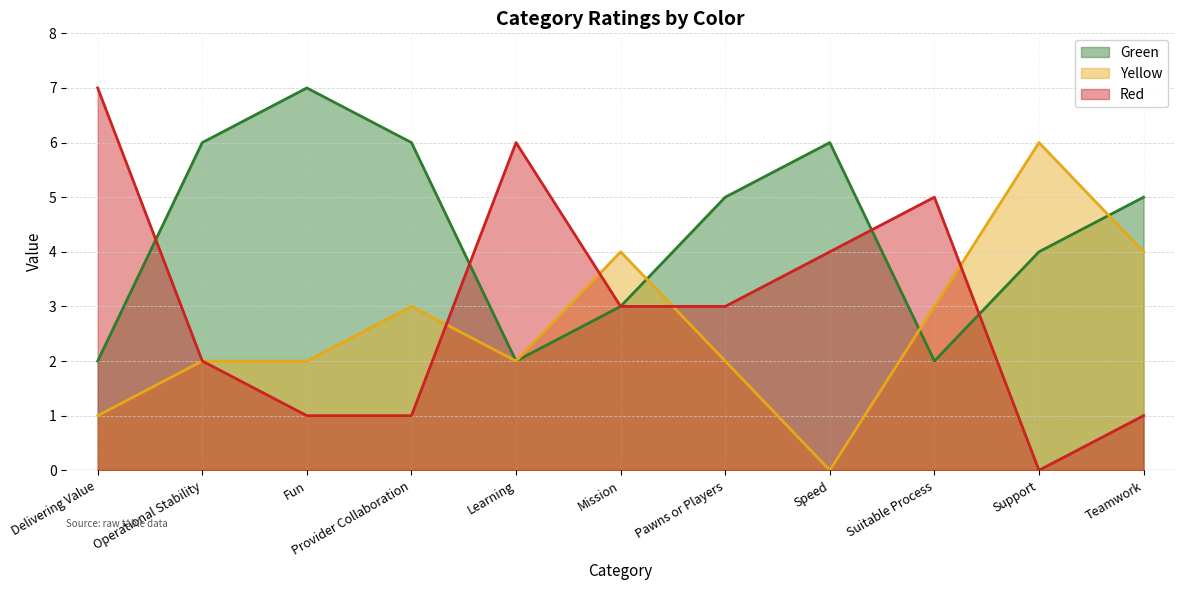

Reading right to left, transcribe all the data shown in this chart.

Green: Teamwork=5	Support=4	Suitable Process=2	Speed=6	Pawns or Players=5	Mission=3	Learning=2	Provider Collaboration=6	Fun=7	Operational Stability=6	Delivering Value=2
Yellow: Teamwork=4	Support=6	Suitable Process=3	Speed=0	Pawns or Players=2	Mission=4	Learning=2	Provider Collaboration=3	Fun=2	Operational Stability=2	Delivering Value=1
Red: Teamwork=1	Support=0	Suitable Process=5	Speed=4	Pawns or Players=3	Mission=3	Learning=6	Provider Collaboration=1	Fun=1	Operational Stability=2	Delivering Value=7